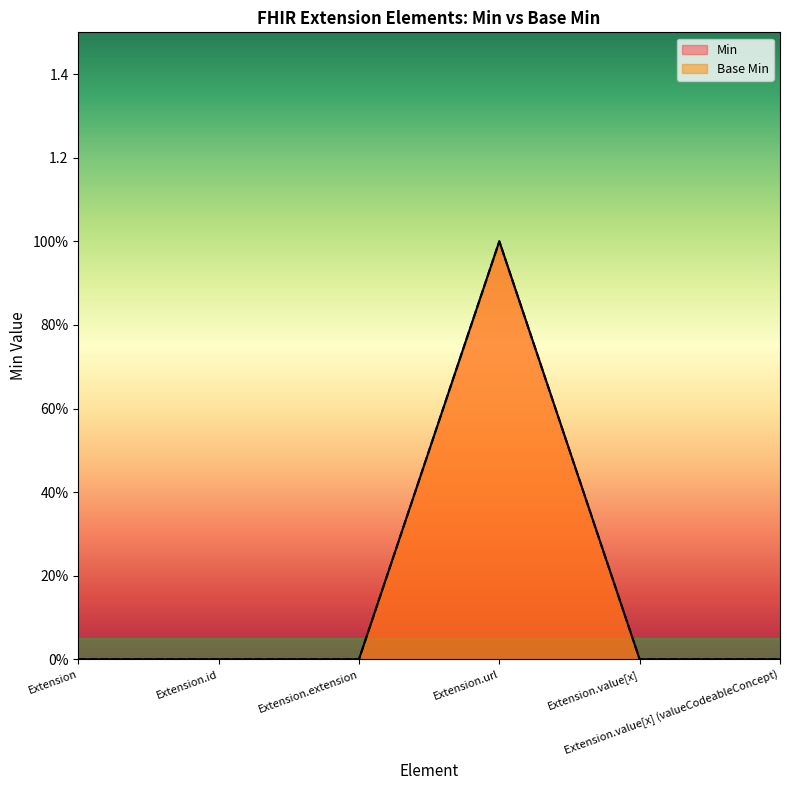

True or false: Min and Base Min cross at least once.

False